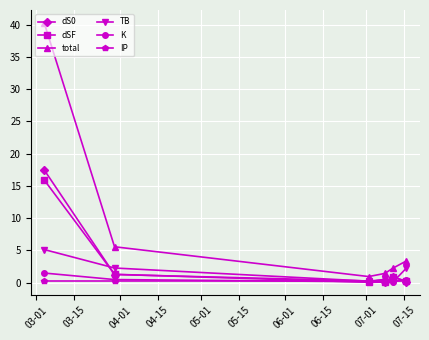

True or false: total and dSF cross at least once.

False